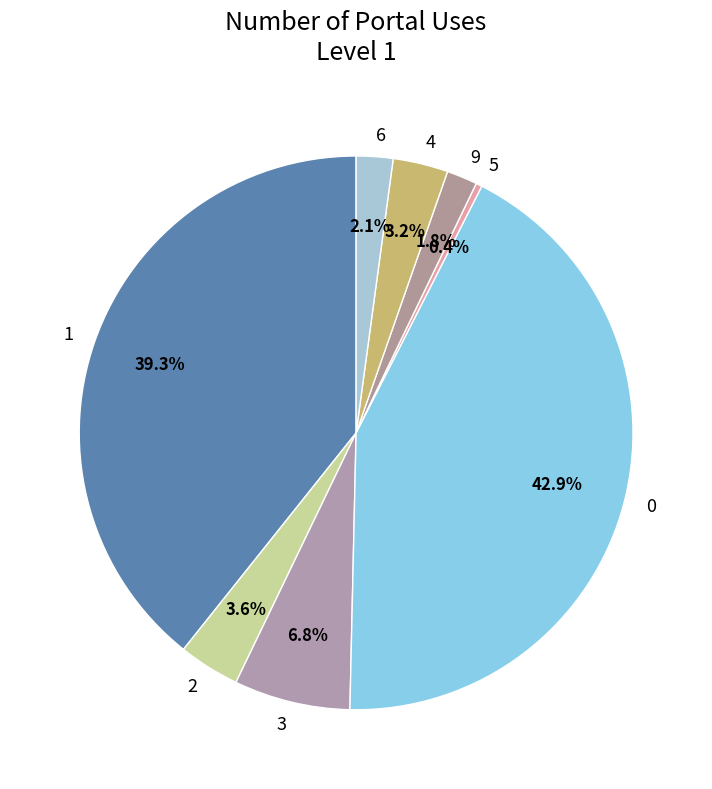

Combined, do 2 and 3 account for over 50%?

No